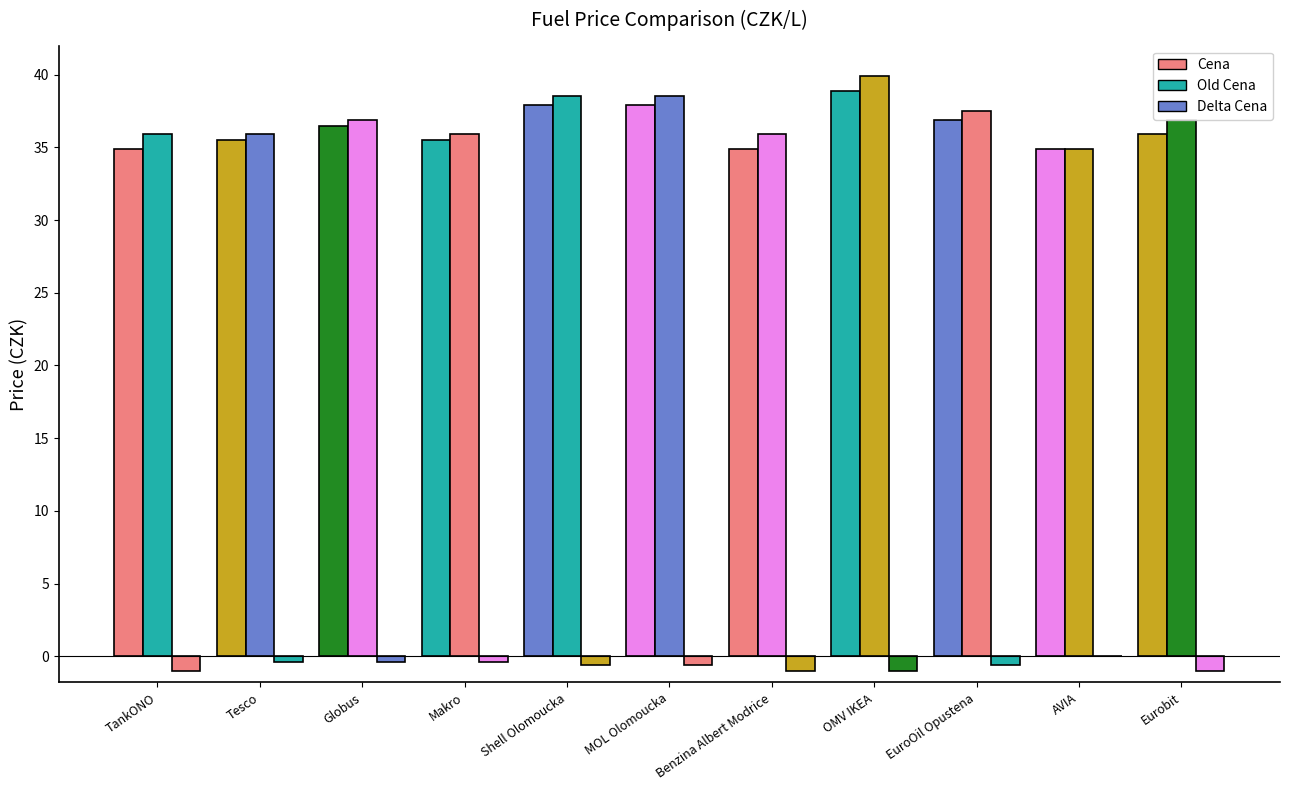

How many groups of bars are there?

11